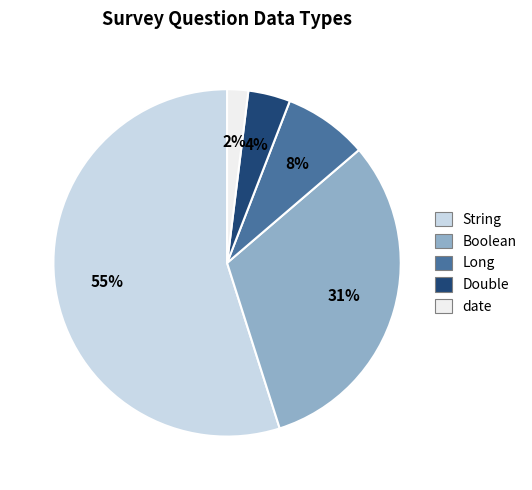

Which slice represents more than half of the pie?

String